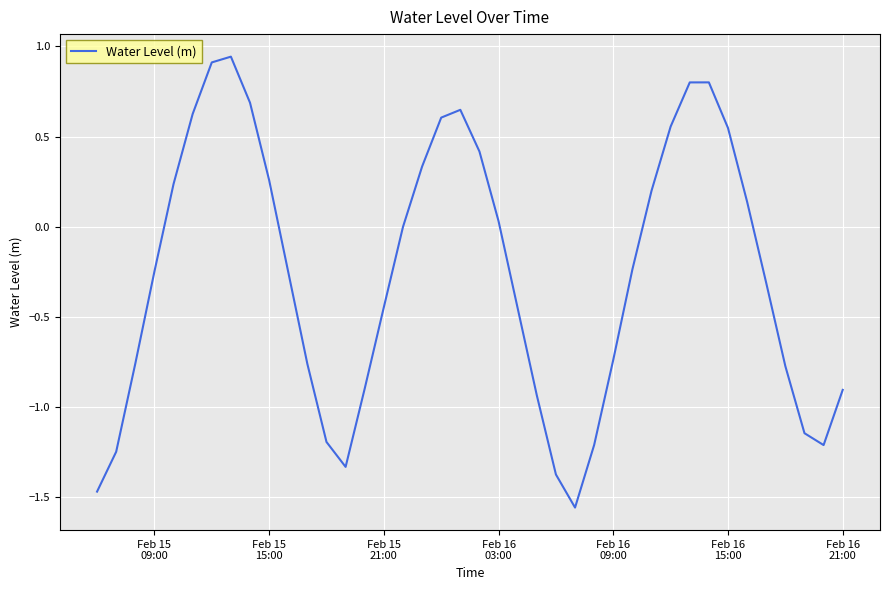

What is the difference between the maximum and minimum values?

2.5